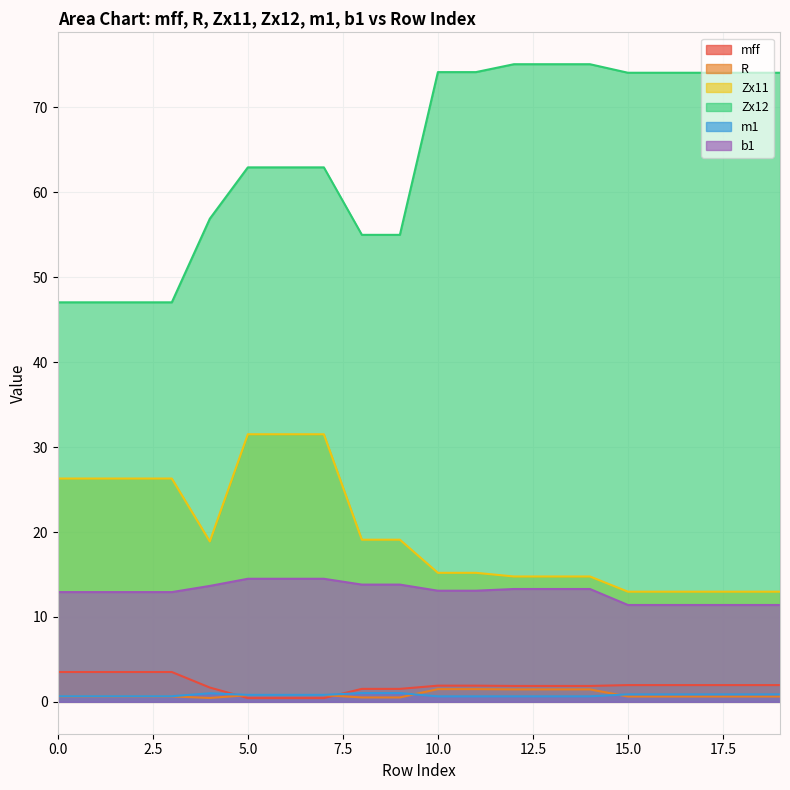

What is the minimum value shown in the chart?

0.4